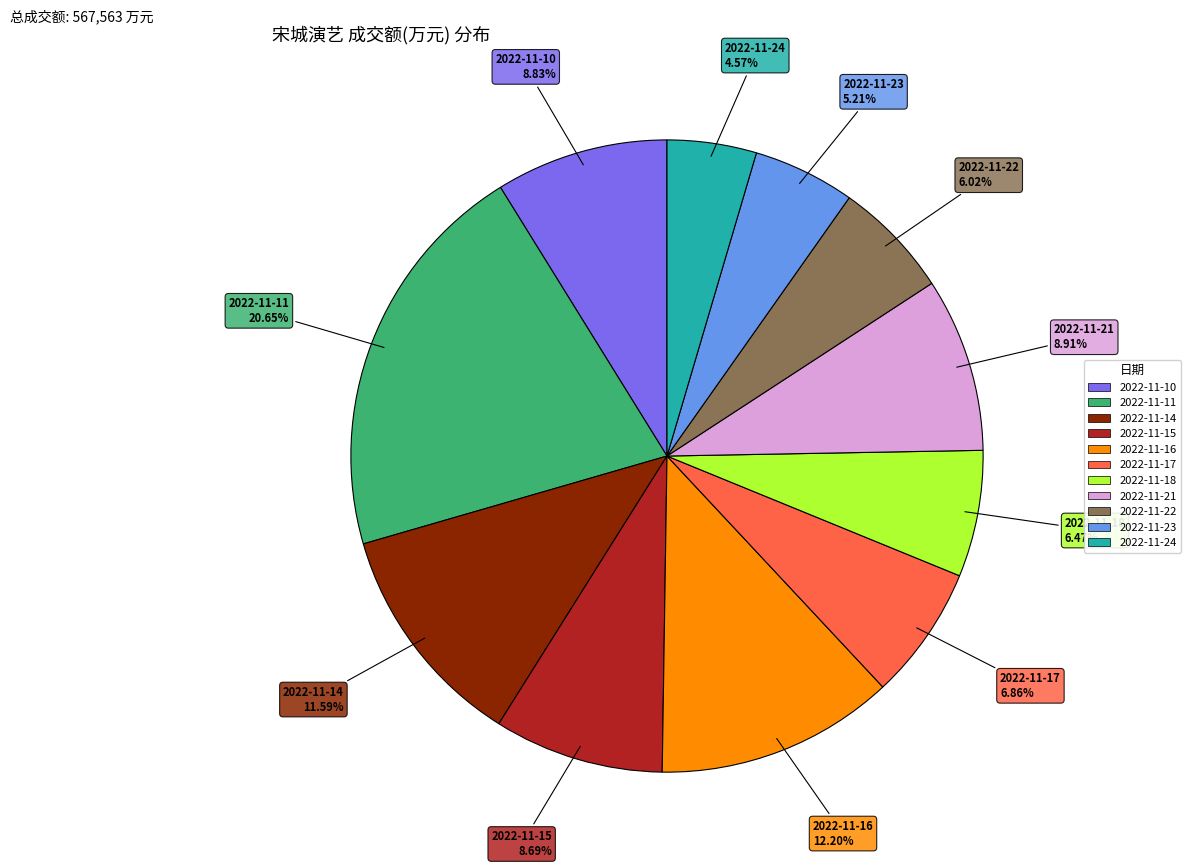

To the nearest percent, what is the difference between the 2022-11-24 and 2022-11-17 slice percentages?

2%